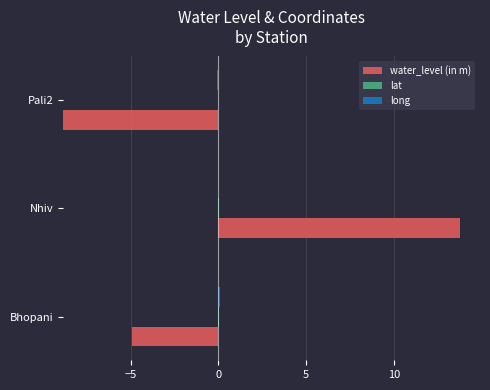

What is the spread (max minus min) of values at Pali2?

8.8